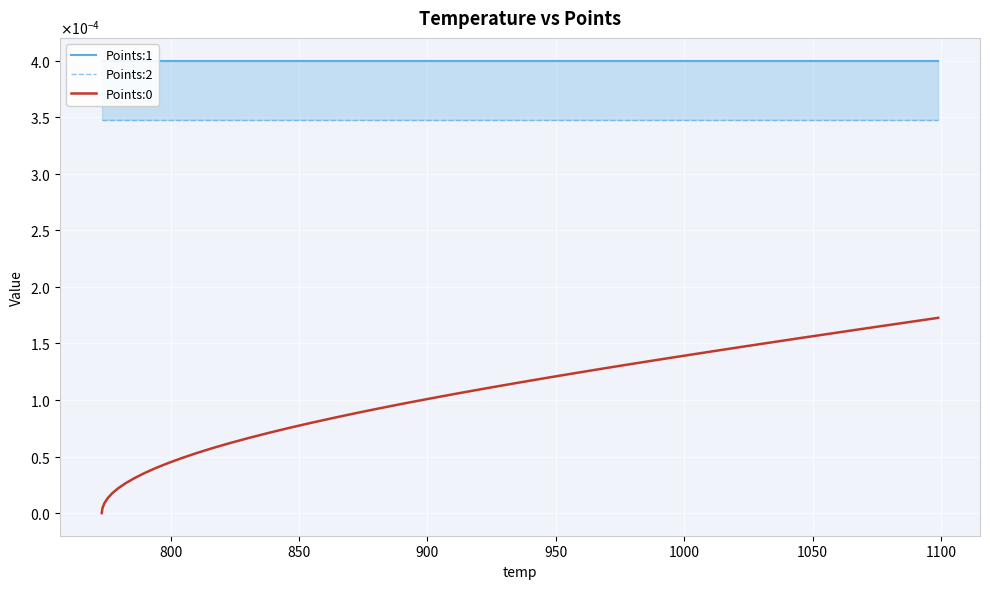

How many lines are shown in the chart?

3